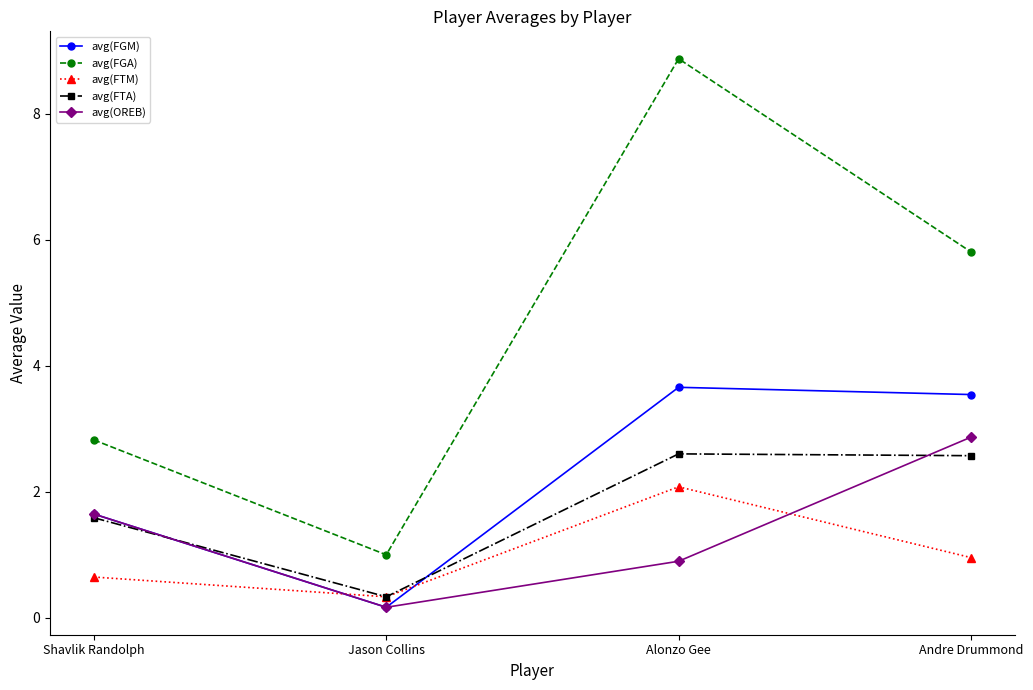

Reading left to right, transcribe all the data shown in this chart.

avg(FGM): Shavlik Randolph=1.6	Jason Collins=0.2	Alonzo Gee=3.7	Andre Drummond=3.5
avg(FGA): Shavlik Randolph=2.8	Jason Collins=1.0	Alonzo Gee=8.9	Andre Drummond=5.8
avg(FTM): Shavlik Randolph=0.6	Jason Collins=0.3	Alonzo Gee=2.1	Andre Drummond=1.0
avg(FTA): Shavlik Randolph=1.6	Jason Collins=0.3	Alonzo Gee=2.6	Andre Drummond=2.6
avg(OREB): Shavlik Randolph=1.6	Jason Collins=0.2	Alonzo Gee=0.9	Andre Drummond=2.9